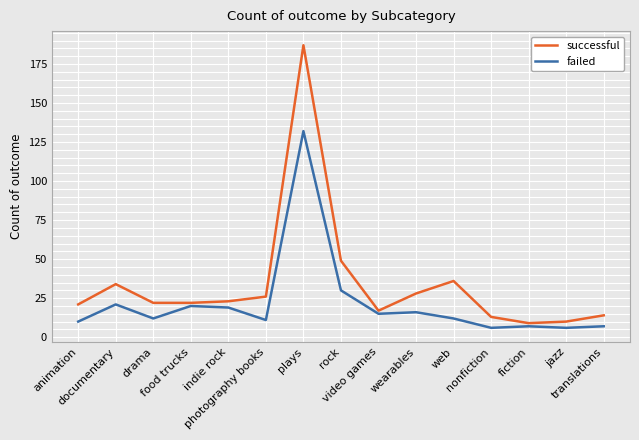

What are all the series names shown in the legend?

successful, failed